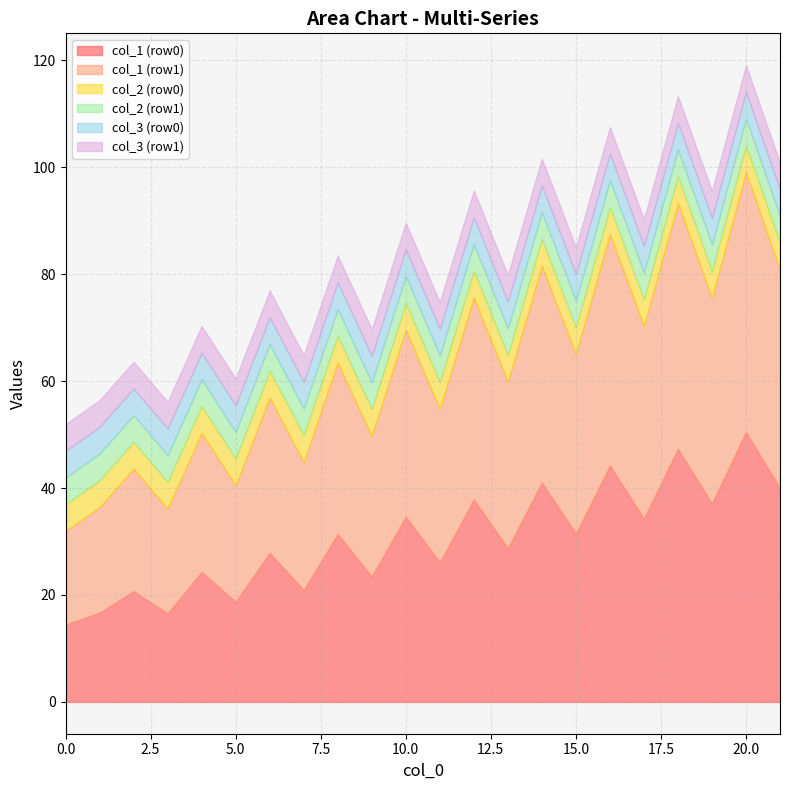

The value of col_4 at 1 is 66.7. True or false?

False